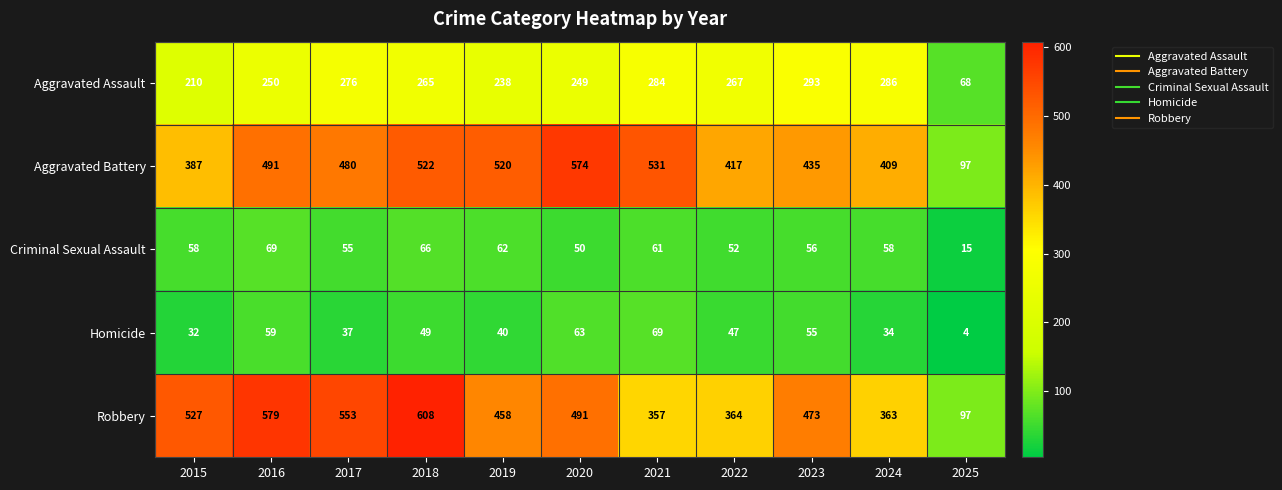

Where is Aggravated Battery nearest to the value 335?

2015